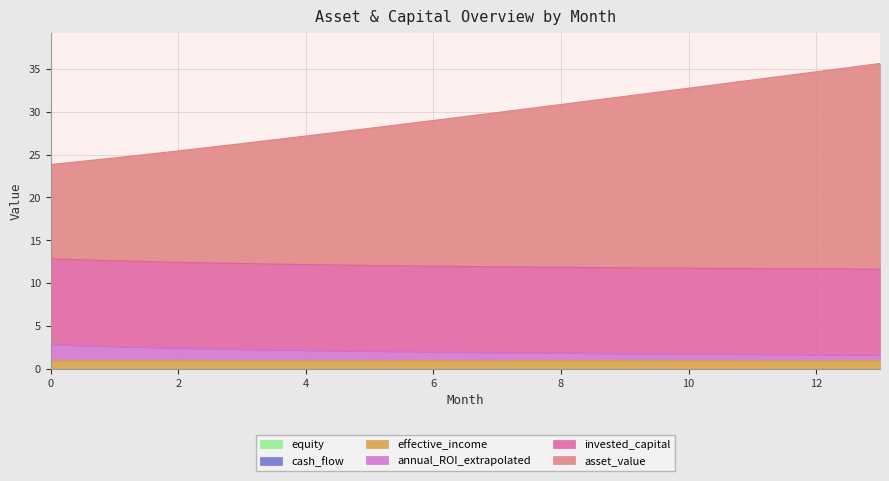

Which series has the largest total across all categories?

asset_value